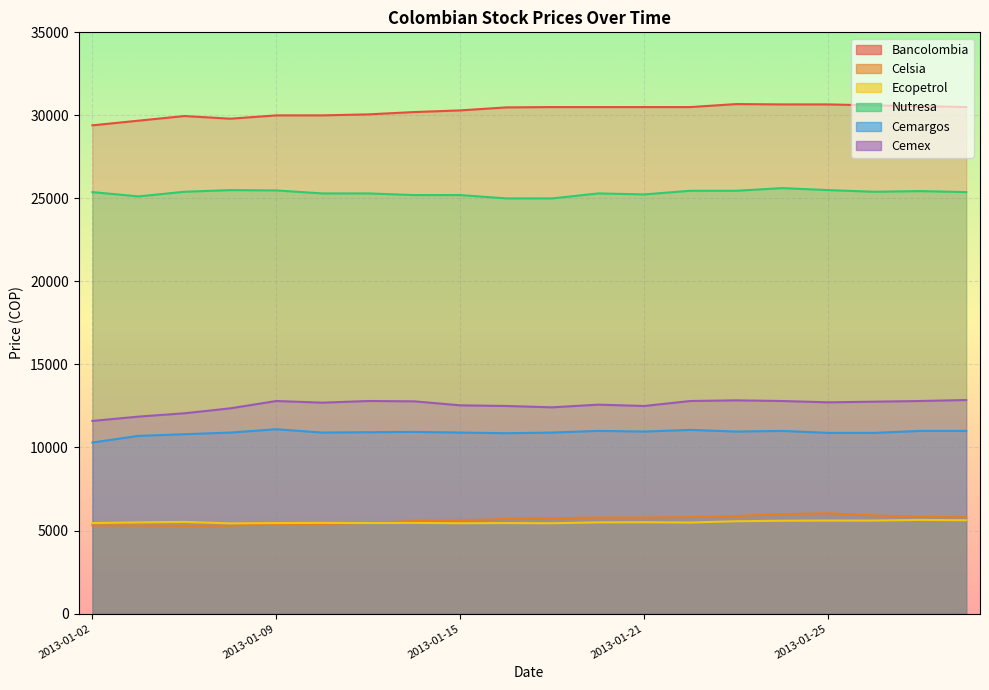

Rank the series at 2013-01-10 from highest to lowest value.

Bancolombia, Nutresa, Cemex, Cemargos, Ecopetrol, Celsia